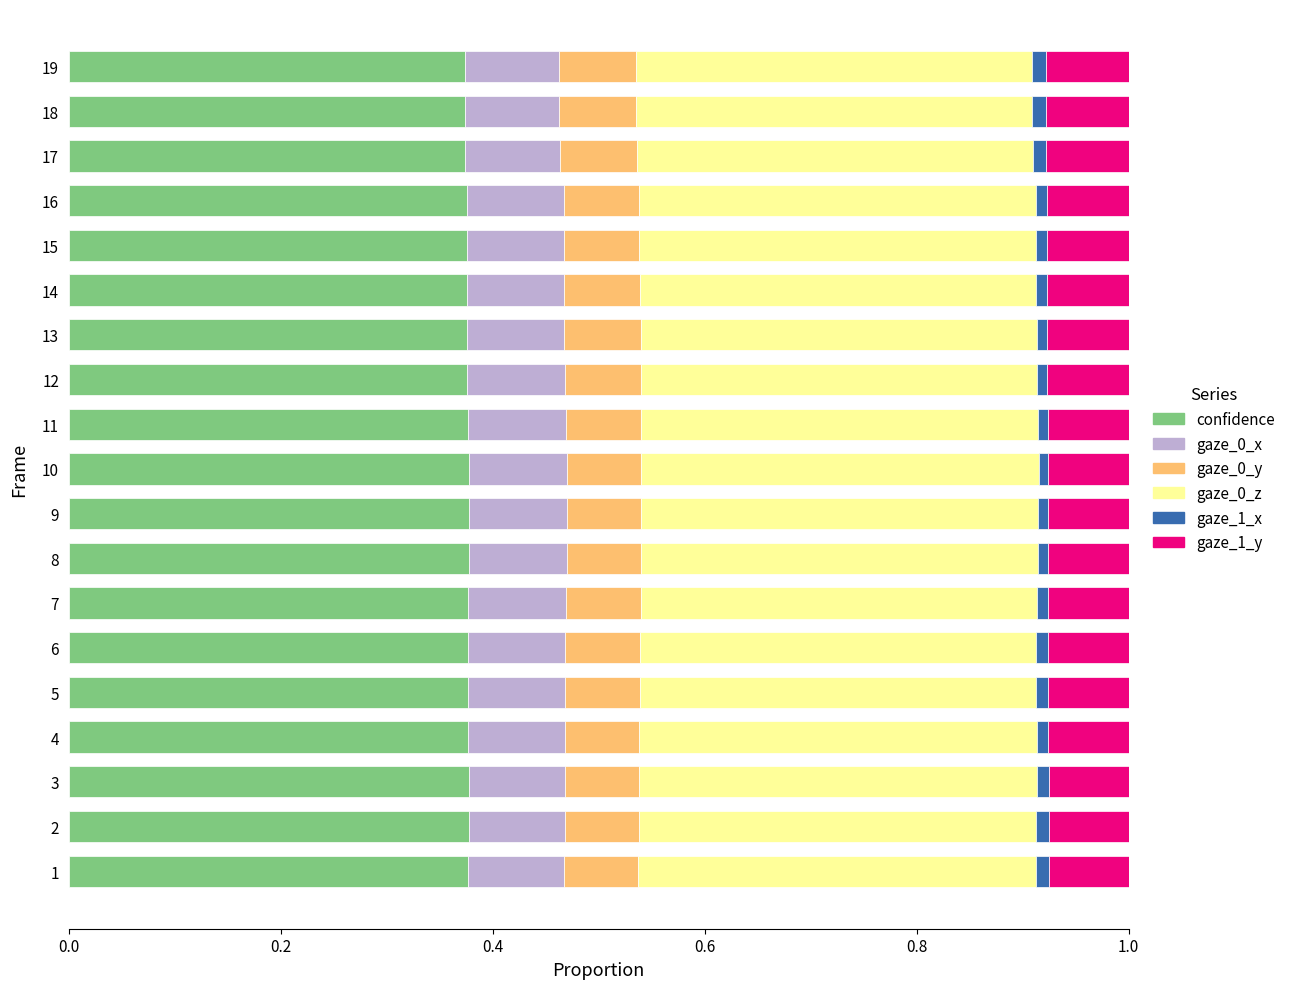

At how many categories does at least one series exceed 0?

19